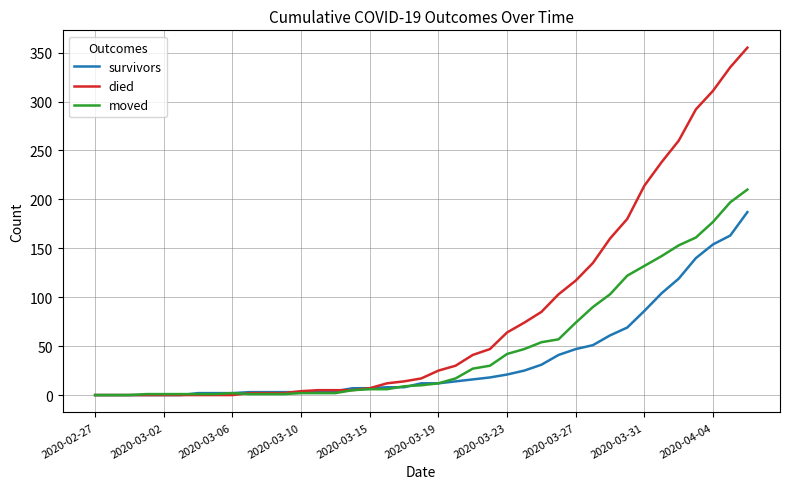

Which series has the widest spread of values?

died